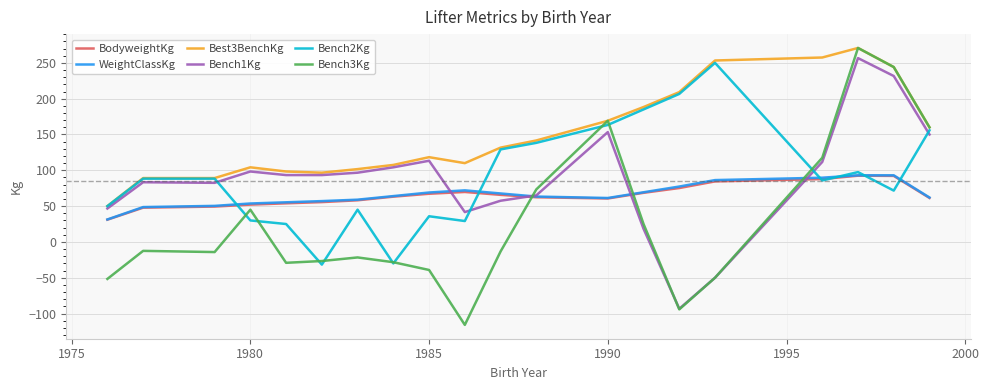

What is the smallest value displayed?

-115.8